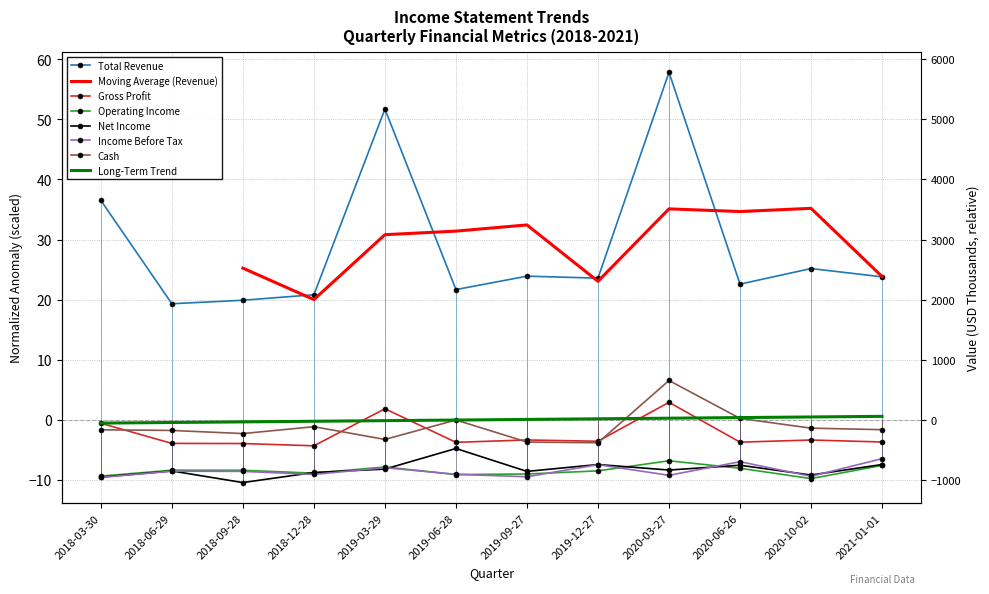

True or false: Gross Profit and Operating Income cross at least once.

False